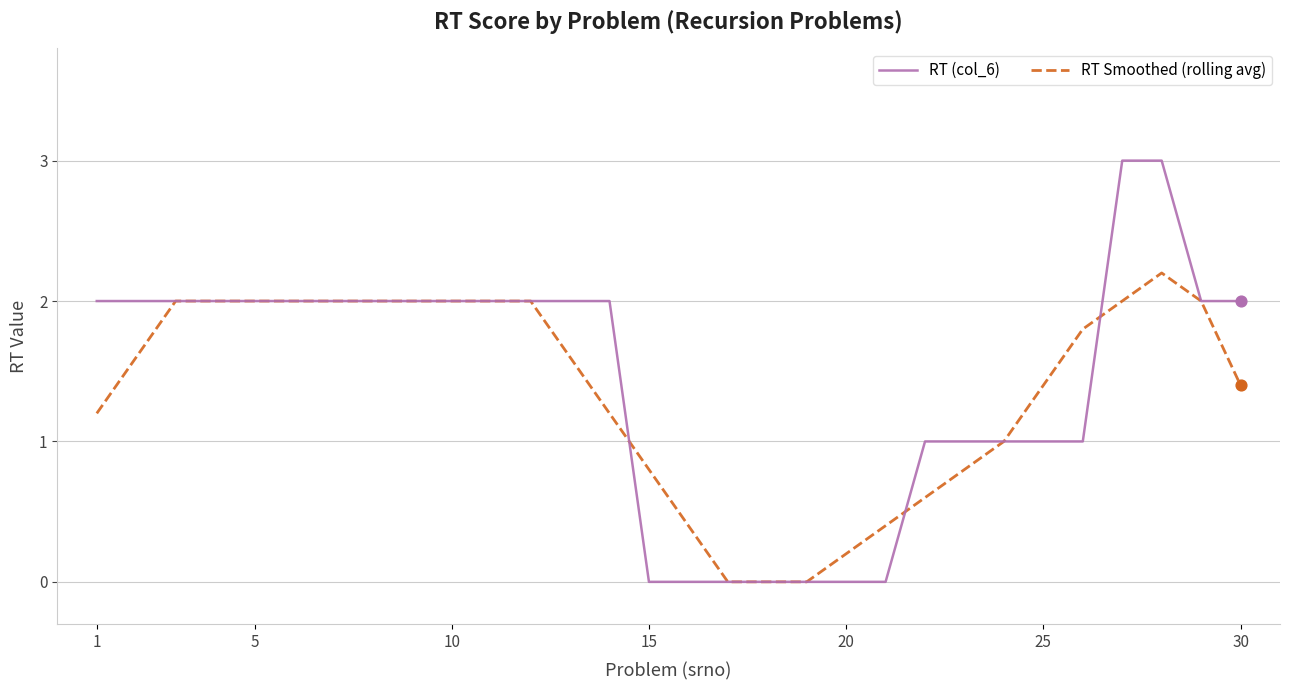

Which series has the widest spread of values?

RT (col_6)